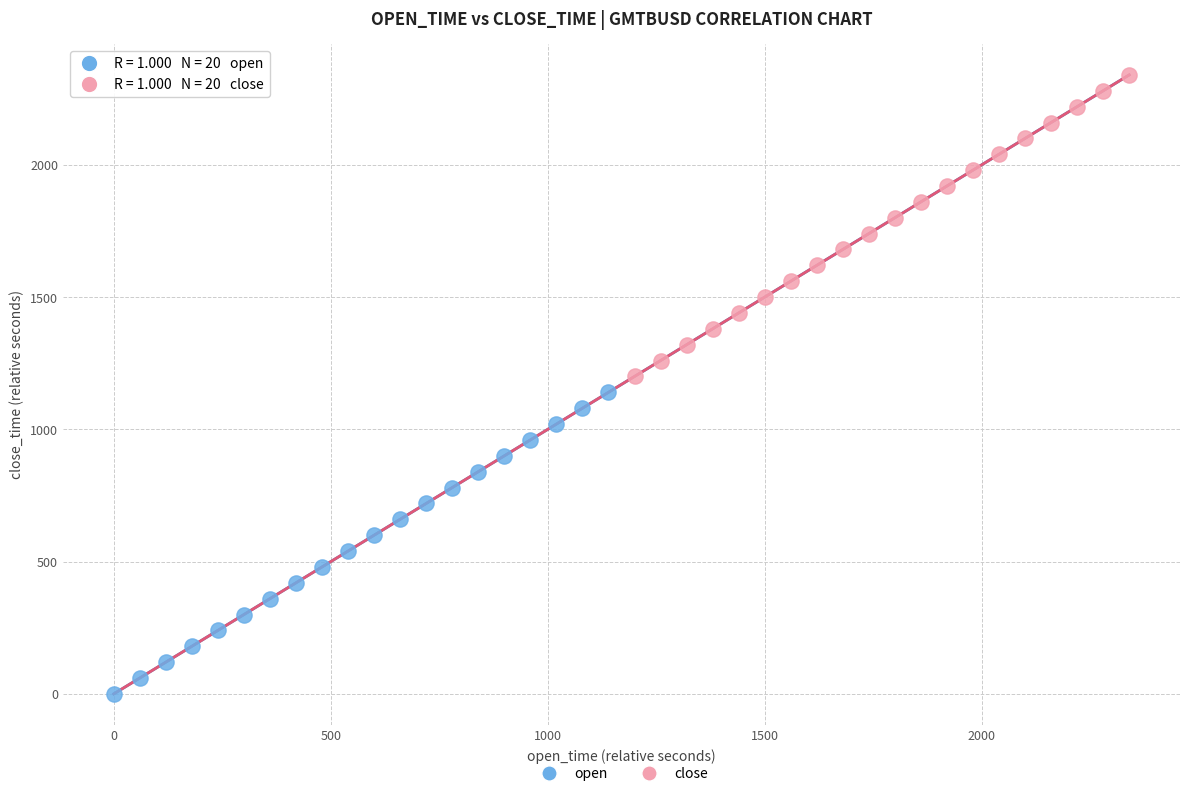

Which series contains the highest Y value?

close